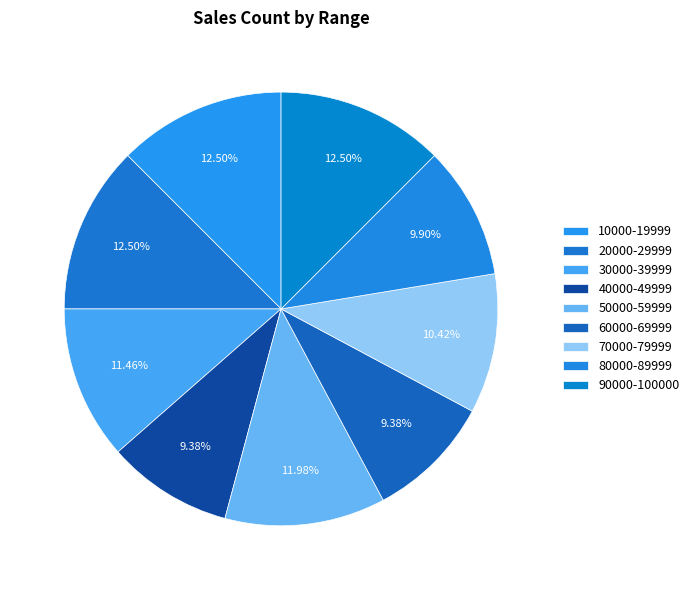

What is the ratio of the value at 30000-39999 to the value at 20000-29999?

0.9